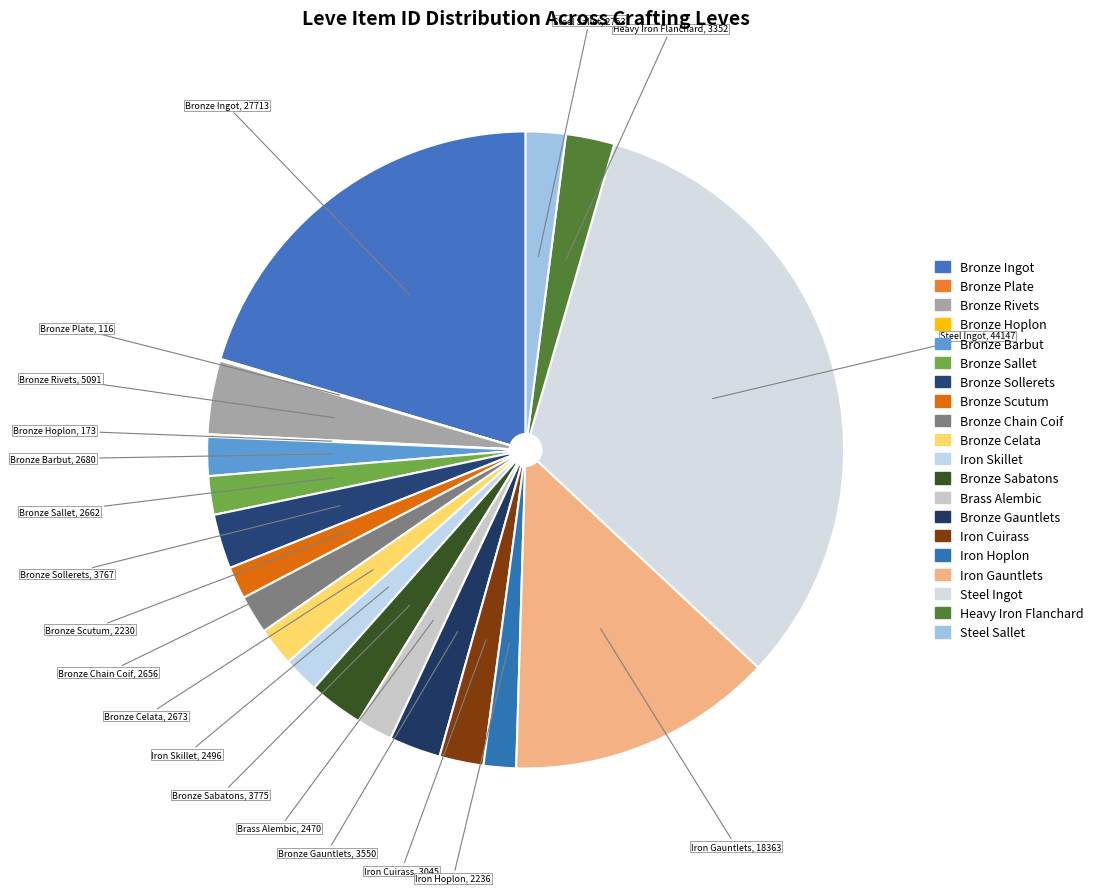

The Bronze Sabatons slice represents 3% of the pie. True or false?

True